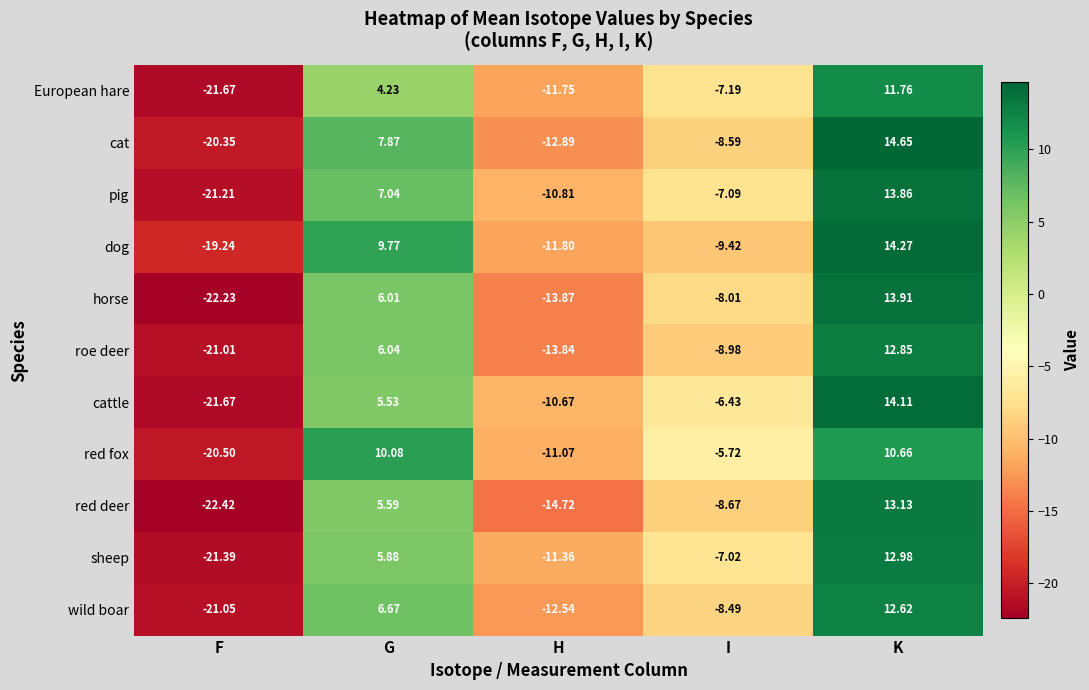

Which series has the largest range (max minus min)?

horse